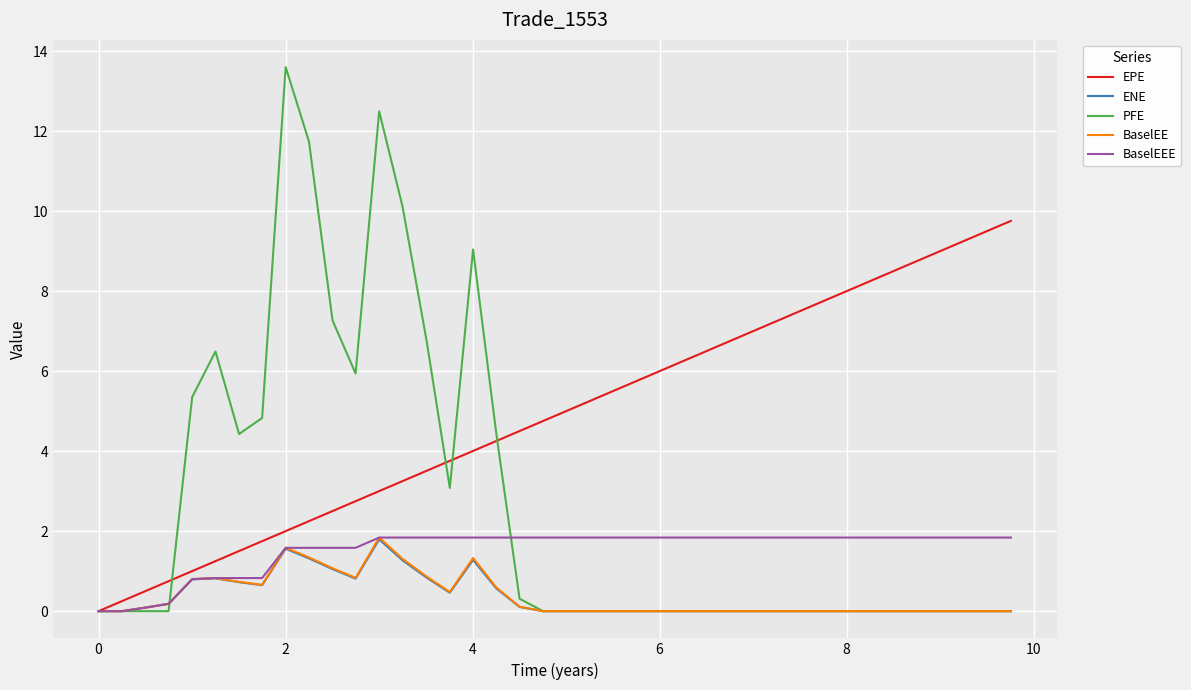

What is the maximum value shown in the chart?

13.6